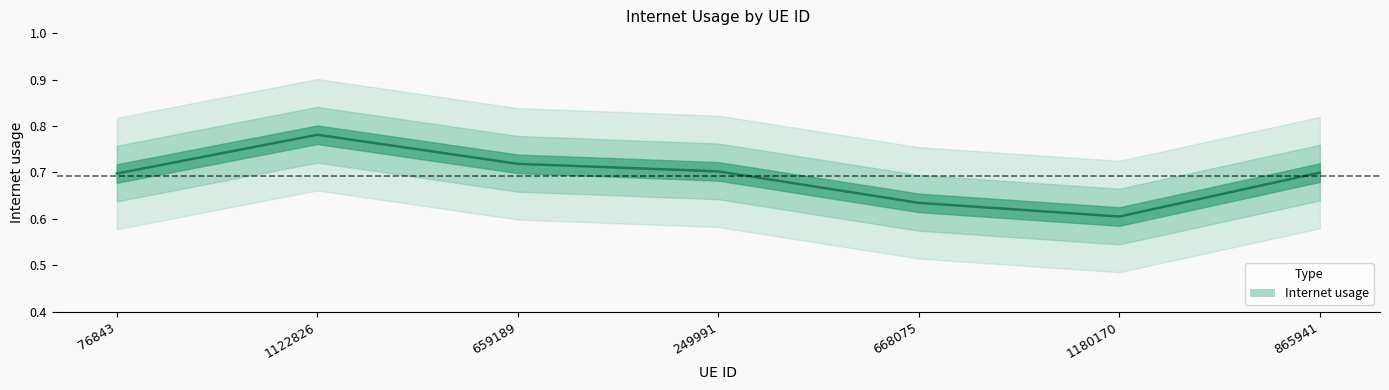

What is the difference between the second highest and second lowest values?

0.1